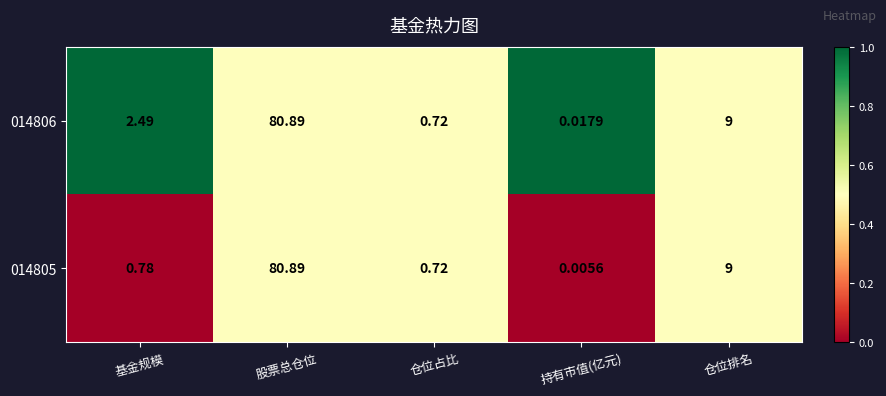

List the labels in order of 014805 value, largest first.

股票总仓位, 仓位排名, 基金规模, 仓位占比, 持有市值(亿元)